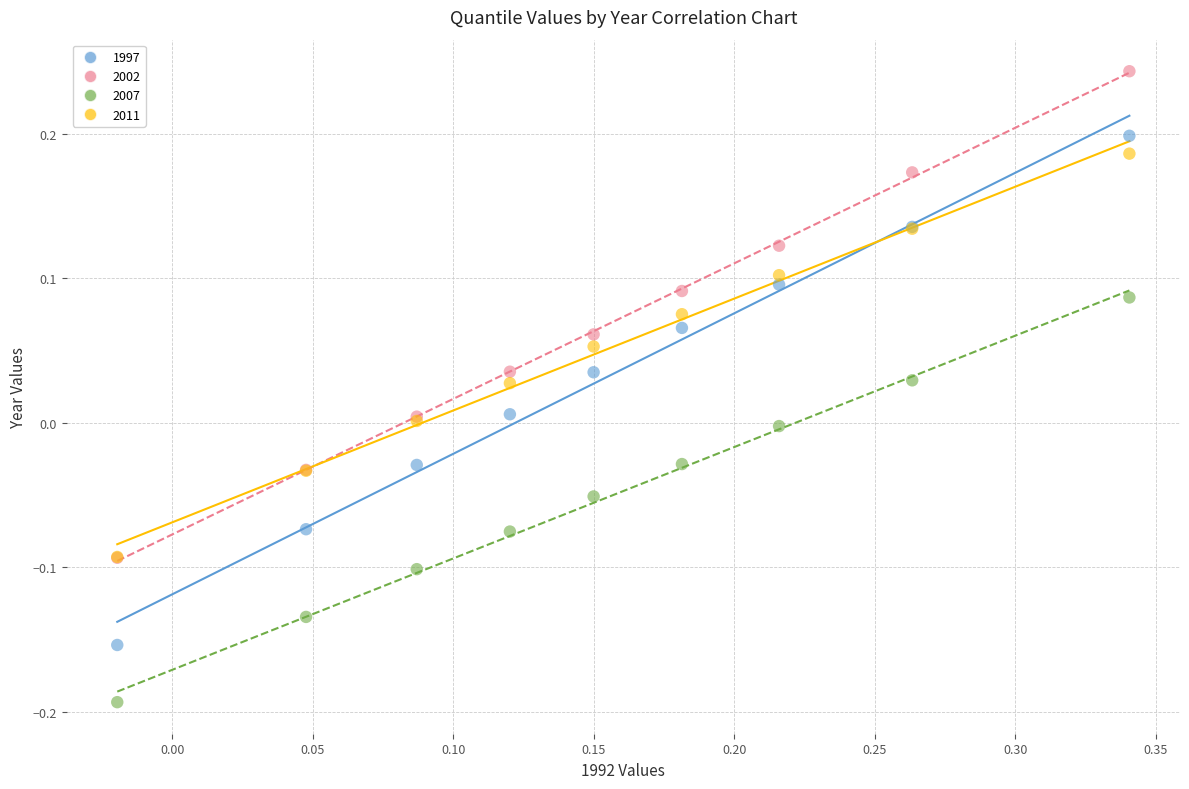

What are all the series names shown in the legend?

1997, 2002, 2007, 2011